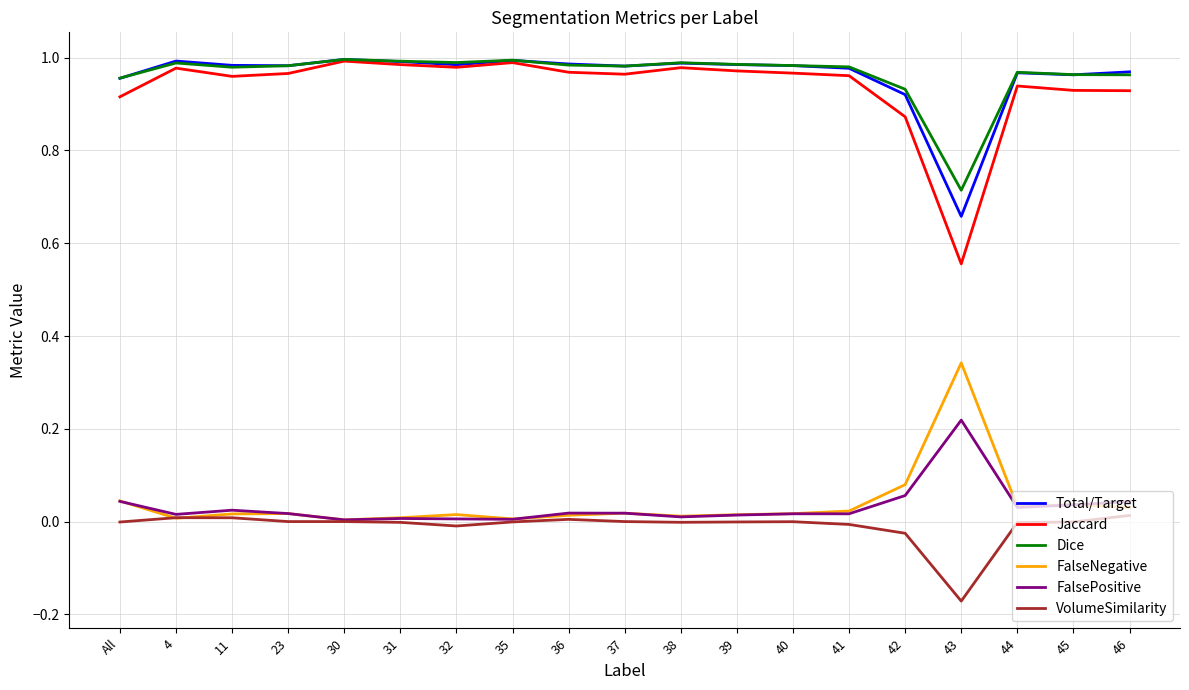

What position from the right is 42?

5